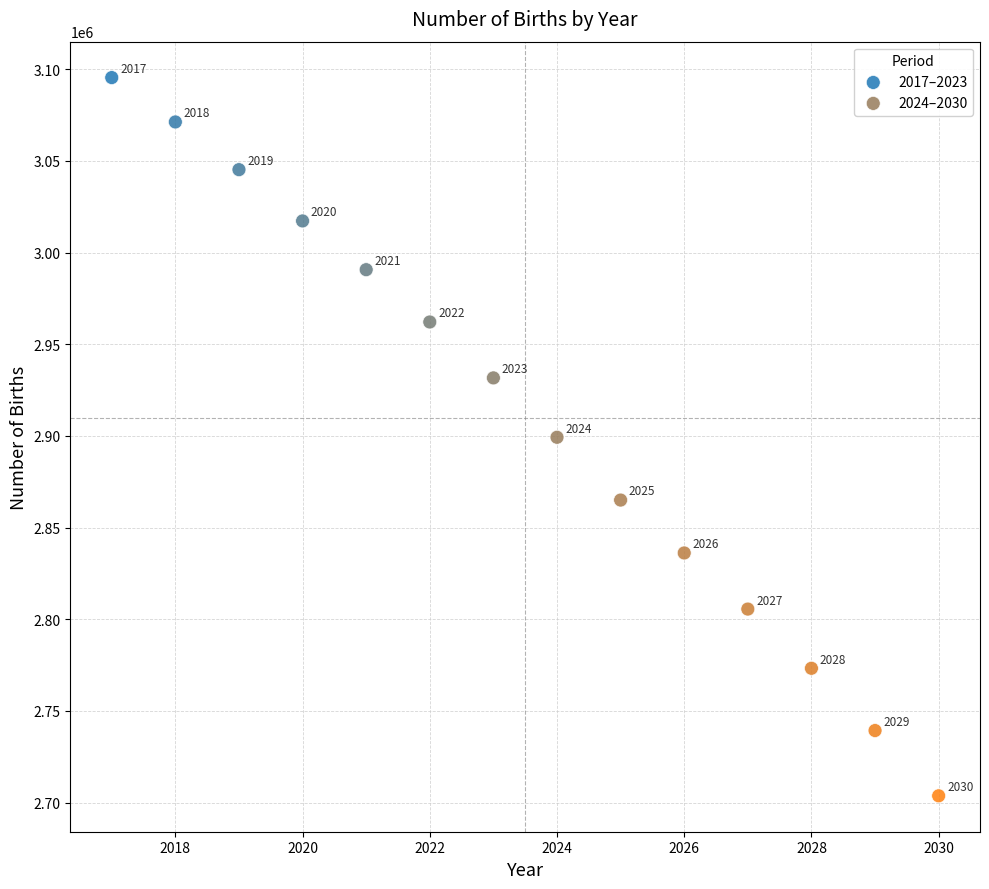

Which series contains the highest Y value?

2017–2023